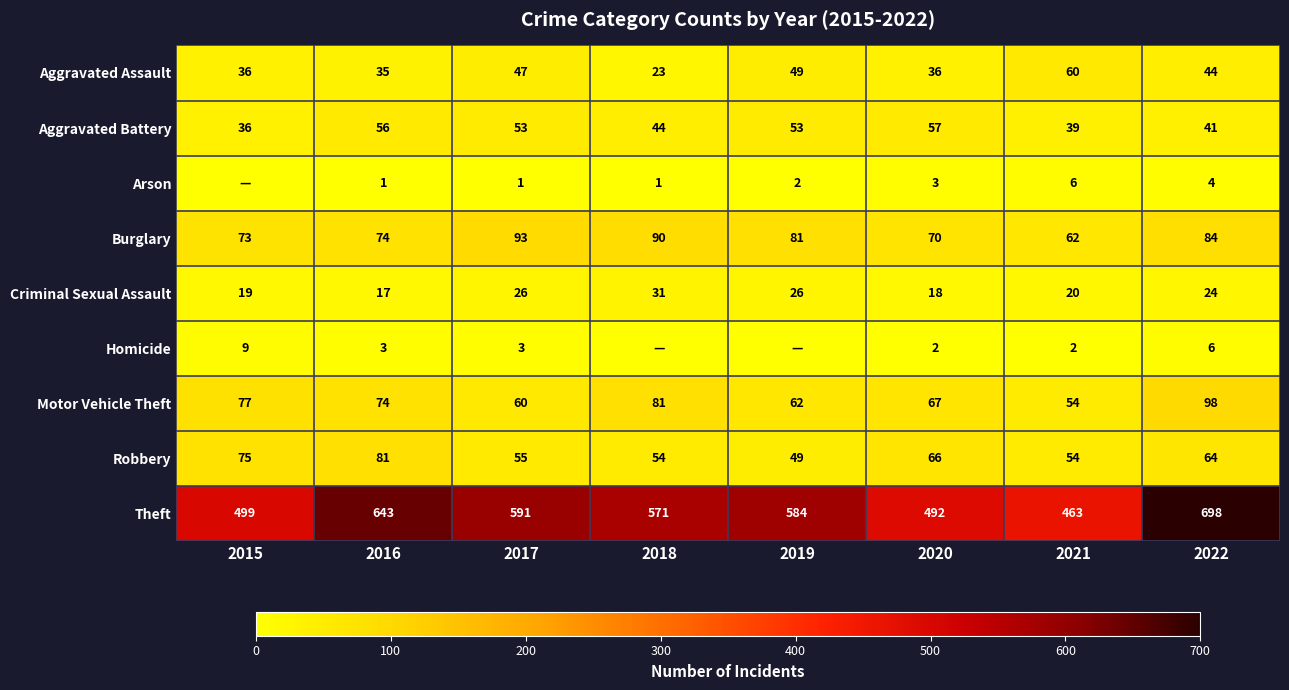

What is the difference between the highest and lowest values at 2016?

642